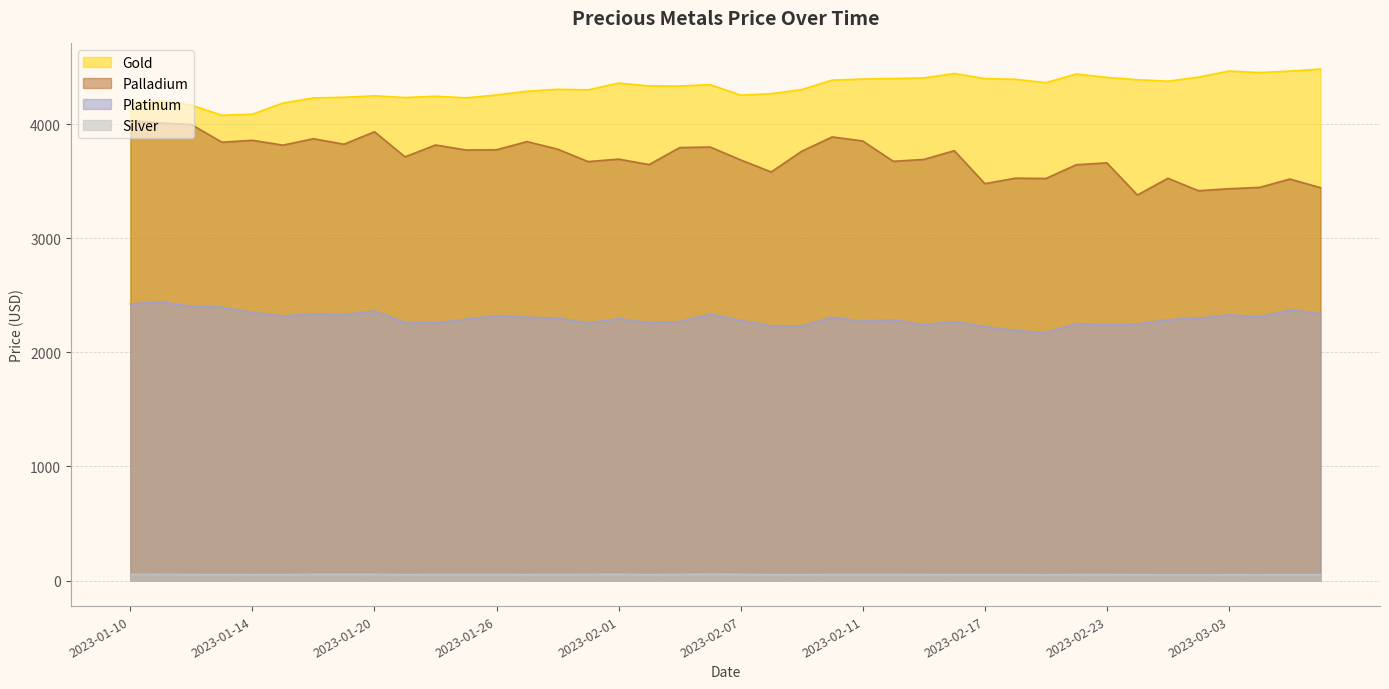

True or false: silver and gold intersect in this chart.

False